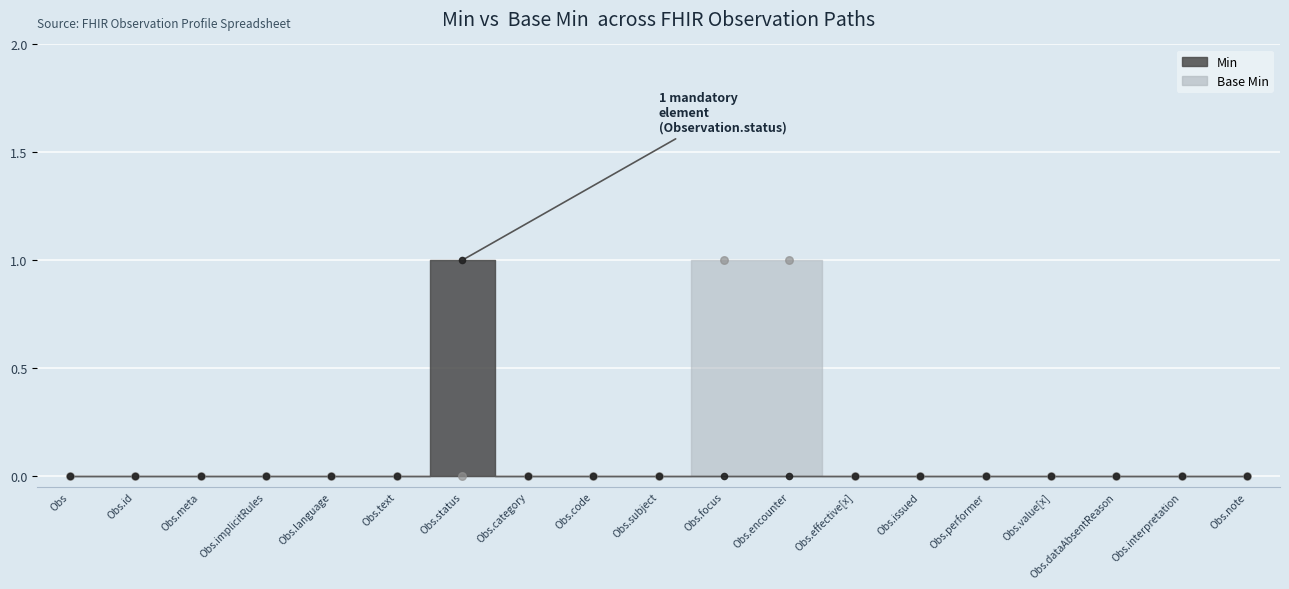

Which series reaches the minimum Y coordinate?

Min